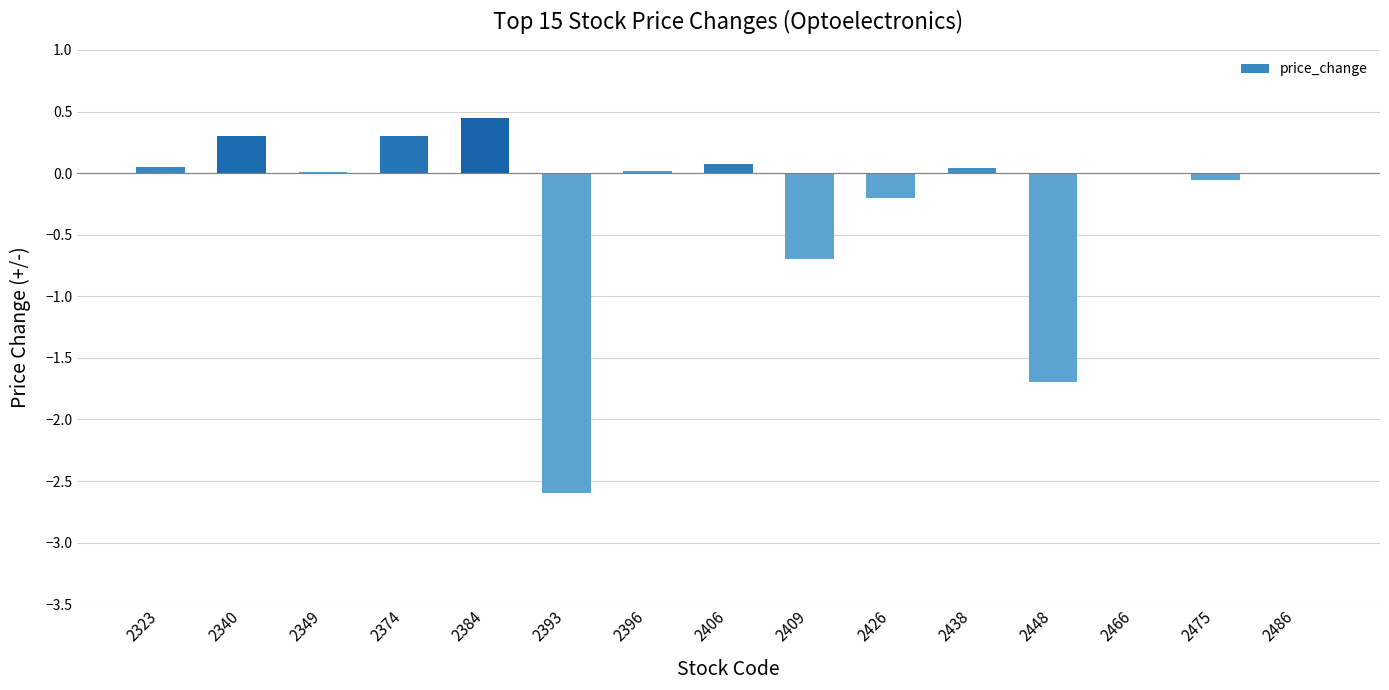

What is the sum of the values at 2384 and 2374?

0.8